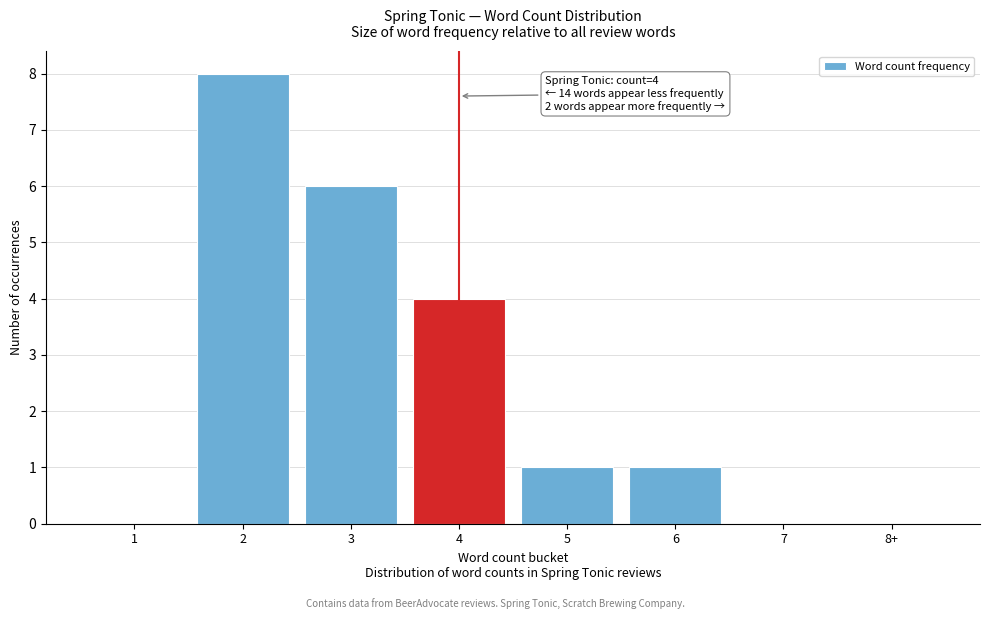

Reading left to right, what are all the values shown in this chart?

1=0	2=8	3=6	4=4	5=1	6=1	7=0	8+=0